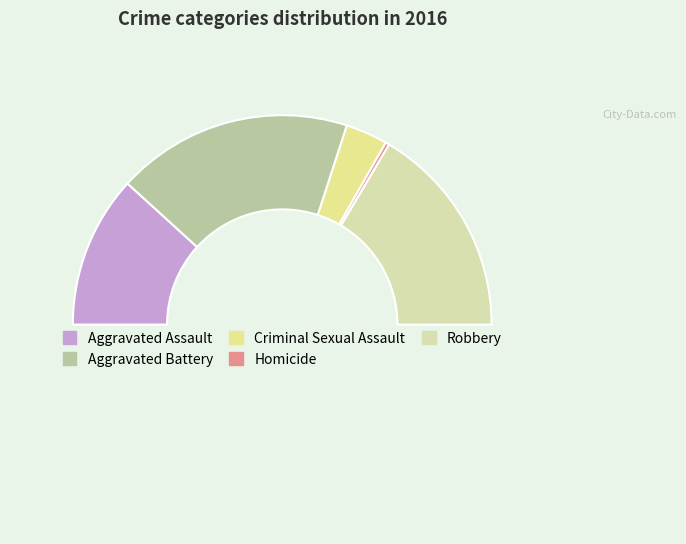

How many slices are in this pie chart?

6